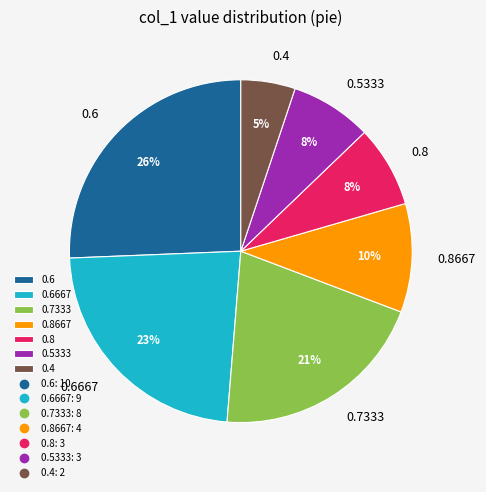

Between 0.6 and 0.8, which is larger?

0.6